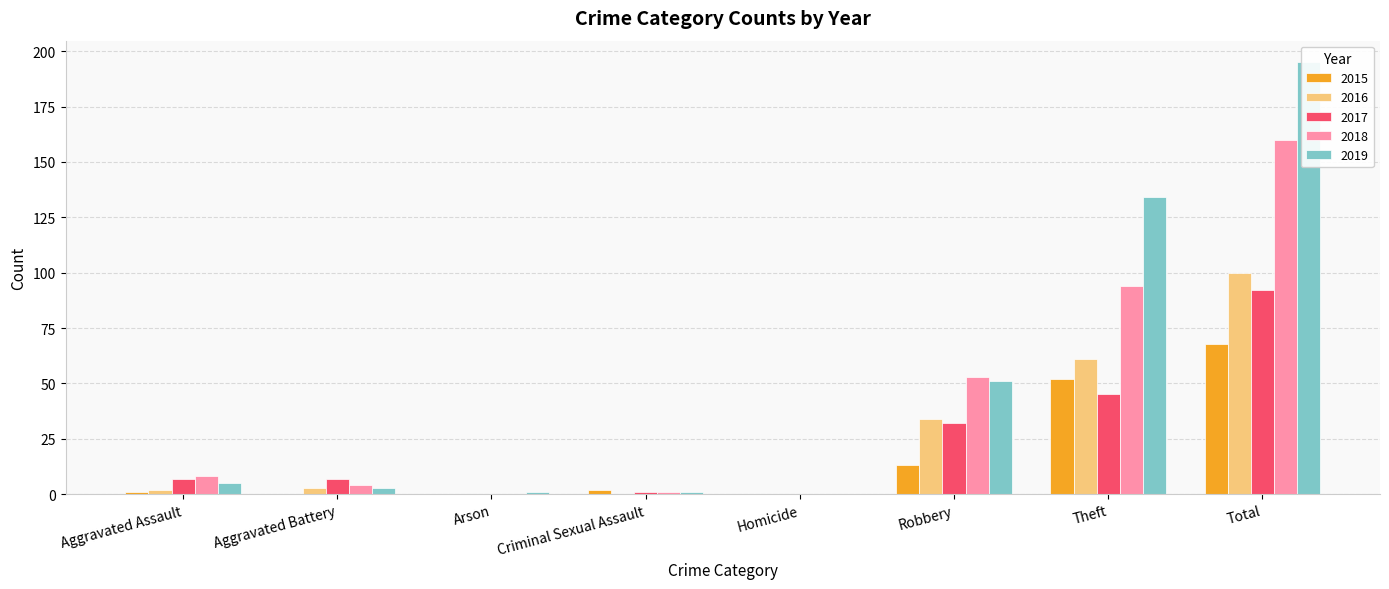

Reading right to left, transcribe all the data shown in this chart.

2015: 68	52	13	0	2	0	0	1
2016: 100	61	34	0	0	0	3	2
2017: 92	45	32	0	1	0	7	7
2018: 160	94	53	0	1	0	4	8
2019: 195	134	51	0	1	1	3	5